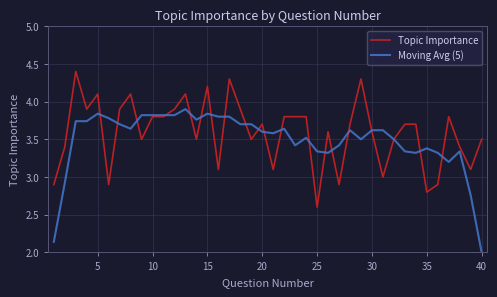

List the series in order of their peak value, lowest first.

Moving Avg (5), Topic Importance